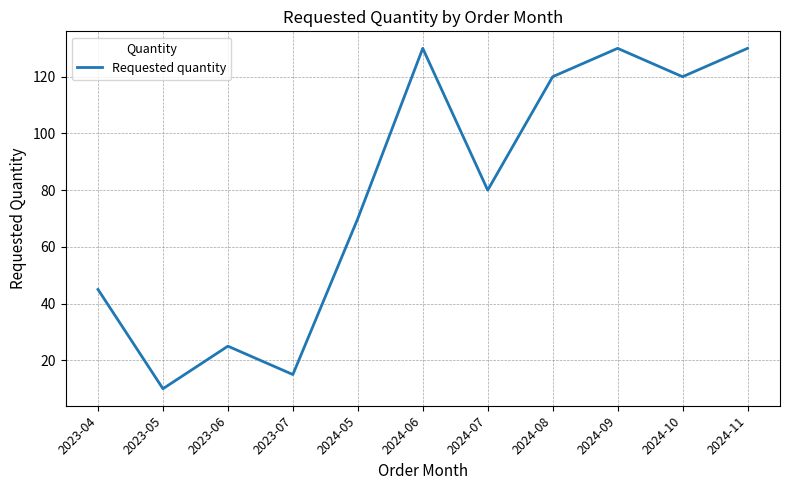

True or false: the data shows 211 at 2024-10.

False